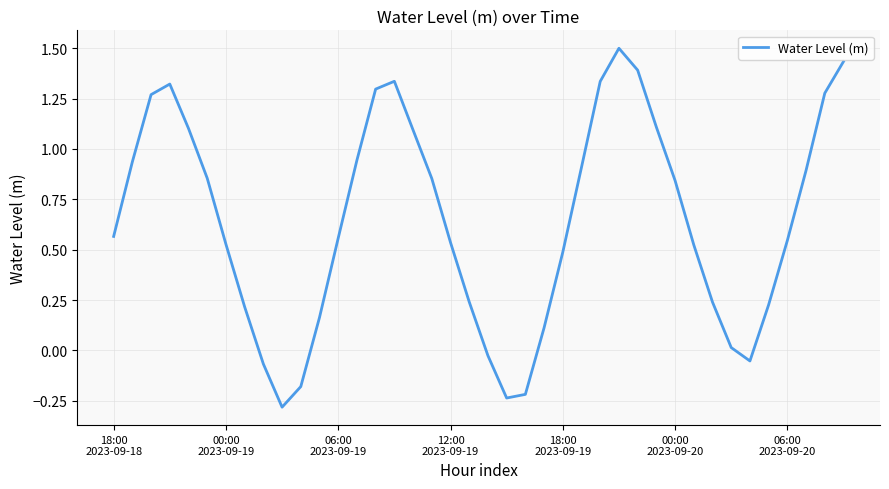

What is the sum of all values?

25.6